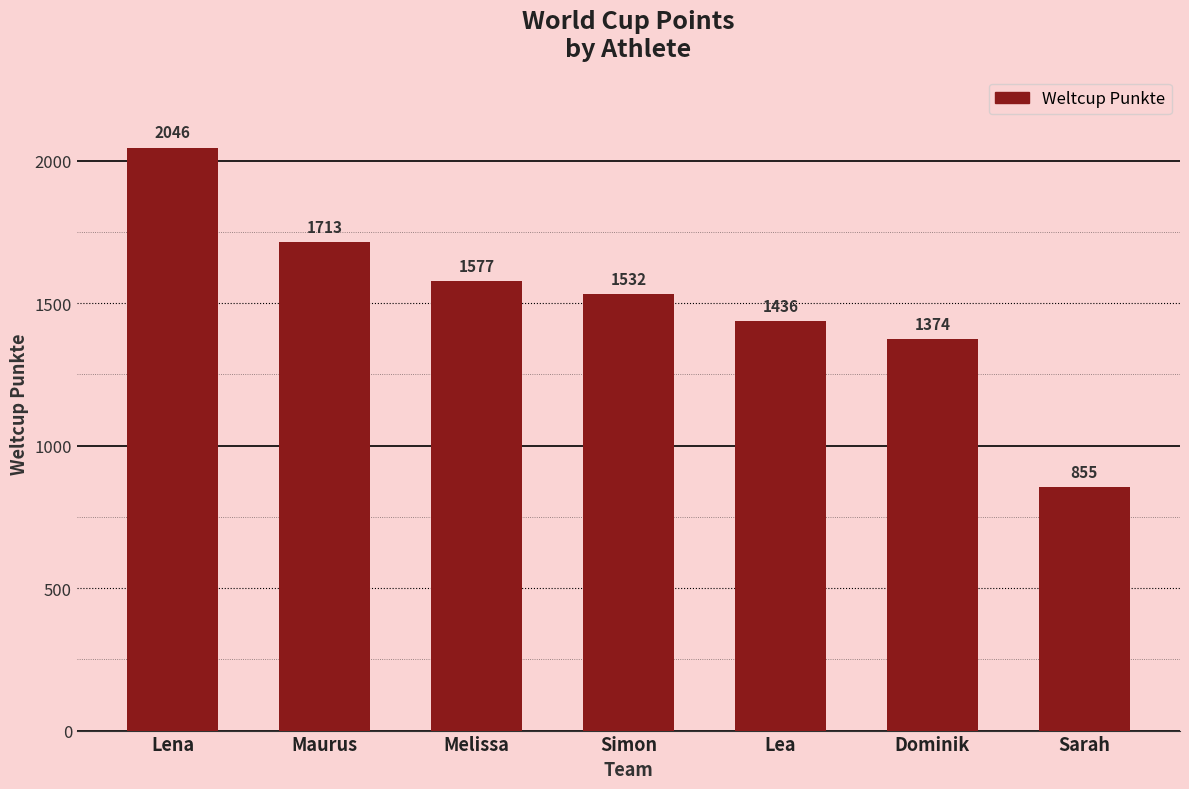

Which has a higher value, Lea or Simon?

Simon